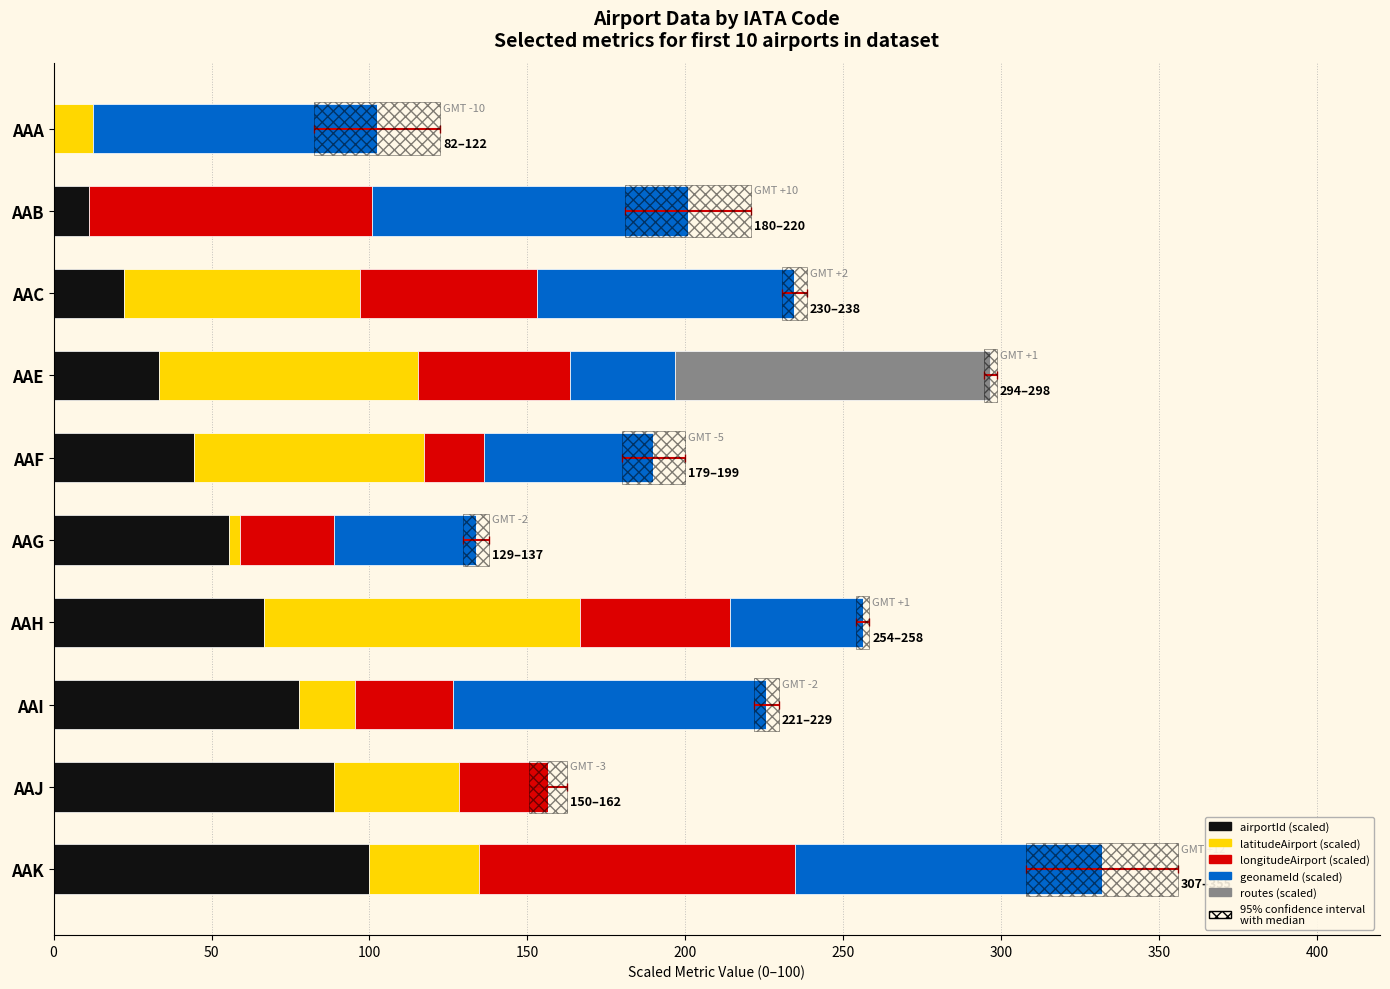

At how many categories does at least one series exceed 40?

10